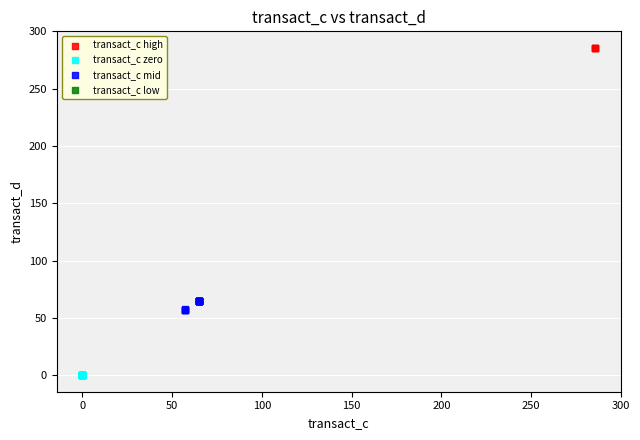

Which series reaches the minimum Y coordinate?

transact_c zero